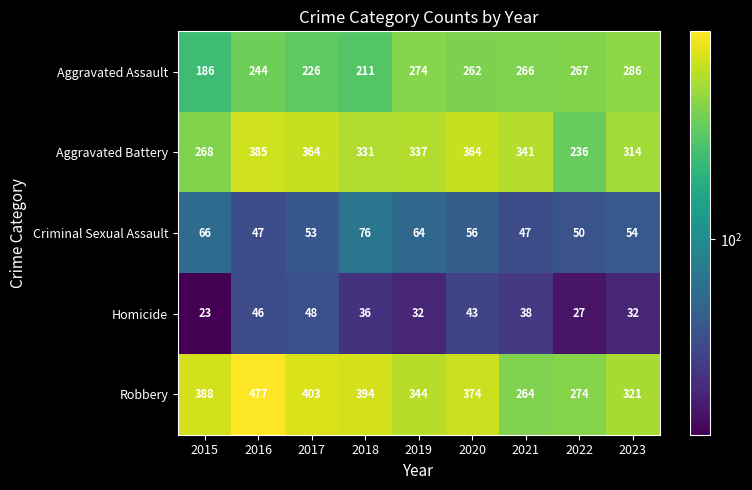

Rank the series at 2022 from highest to lowest value.

Robbery, Aggravated Assault, Aggravated Battery, Criminal Sexual Assault, Homicide